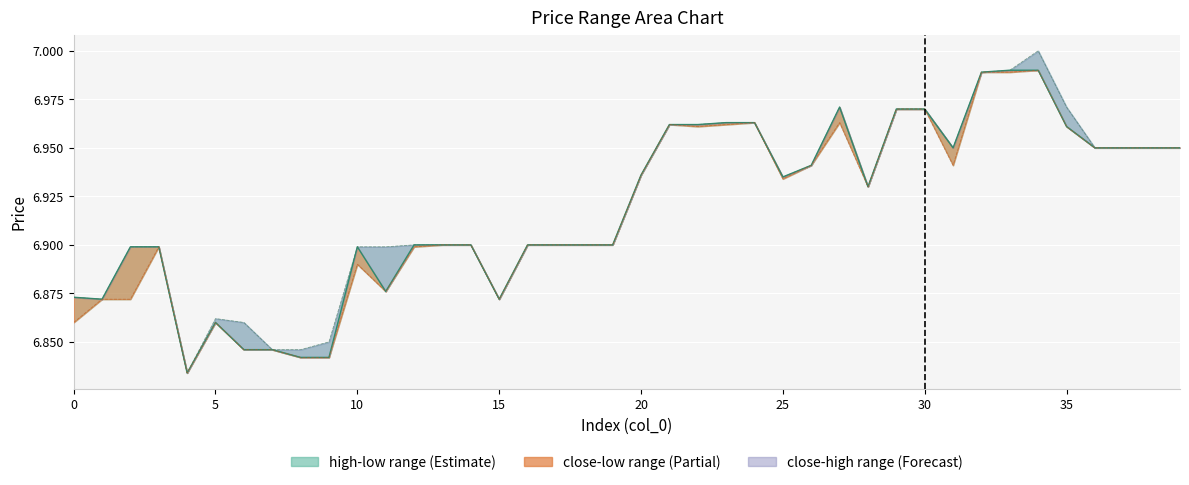

What is the difference between the second highest and second lowest values in the low series?

0.1